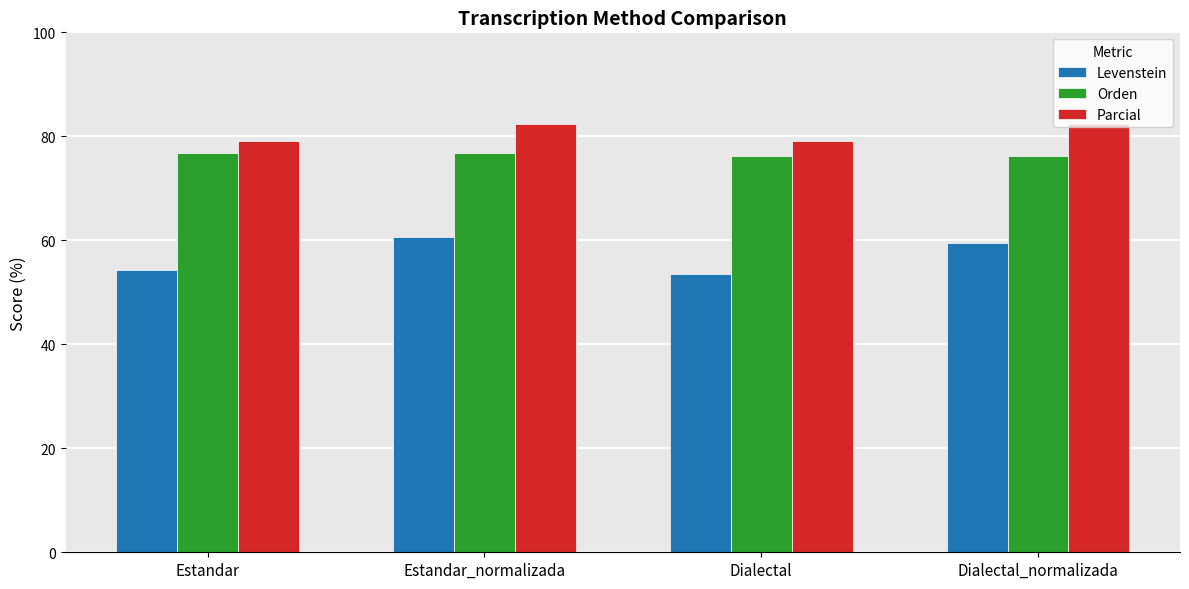

At Estandar, list the series in order from smallest to largest.

Levenstein, Orden, Parcial